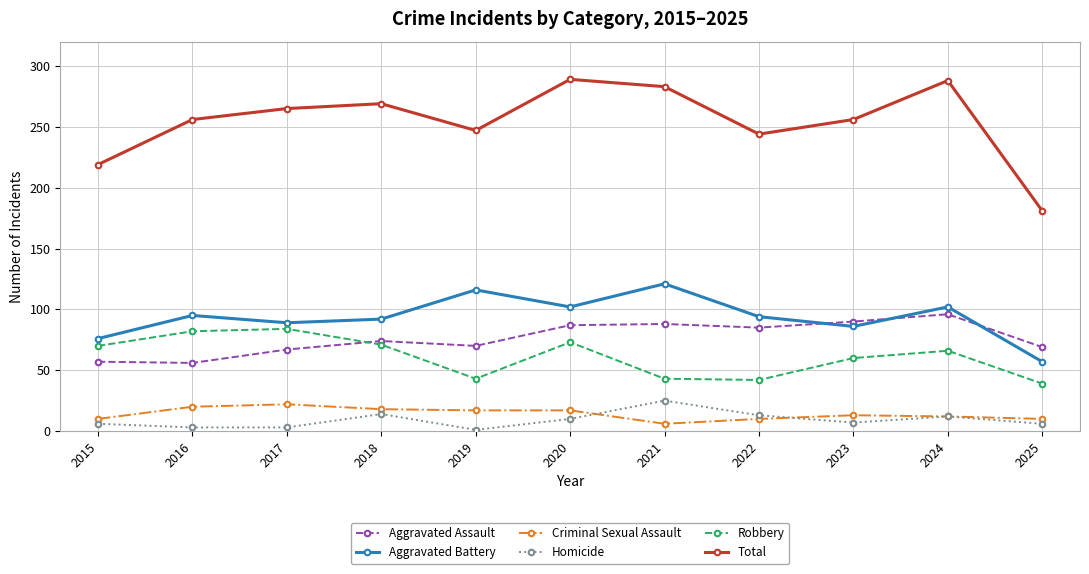

Is the value of Total at 2019 greater than the value of Criminal Sexual Assault at 2022?

Yes